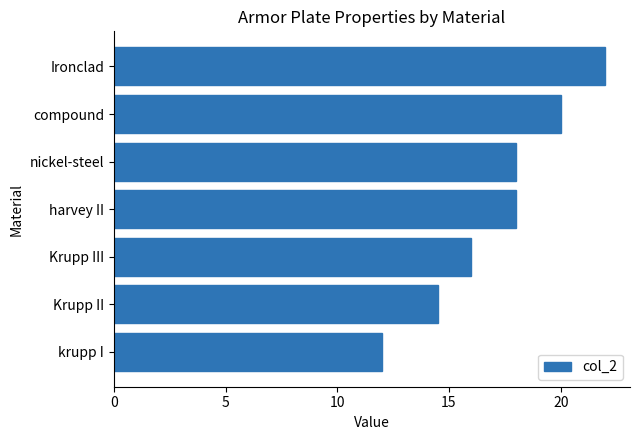

How many bars are there in total?

7